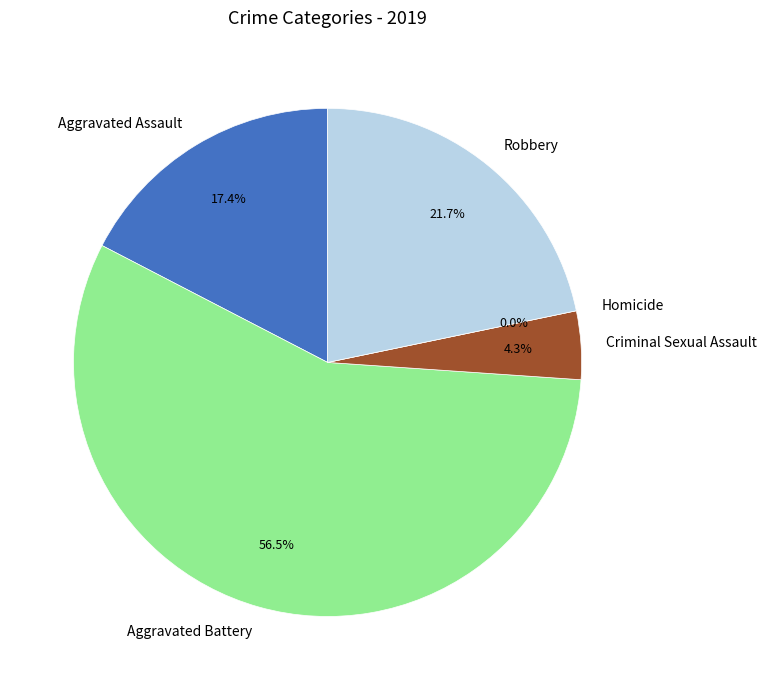

Is the sum of Aggravated Battery and Aggravated Assault greater than half?

Yes